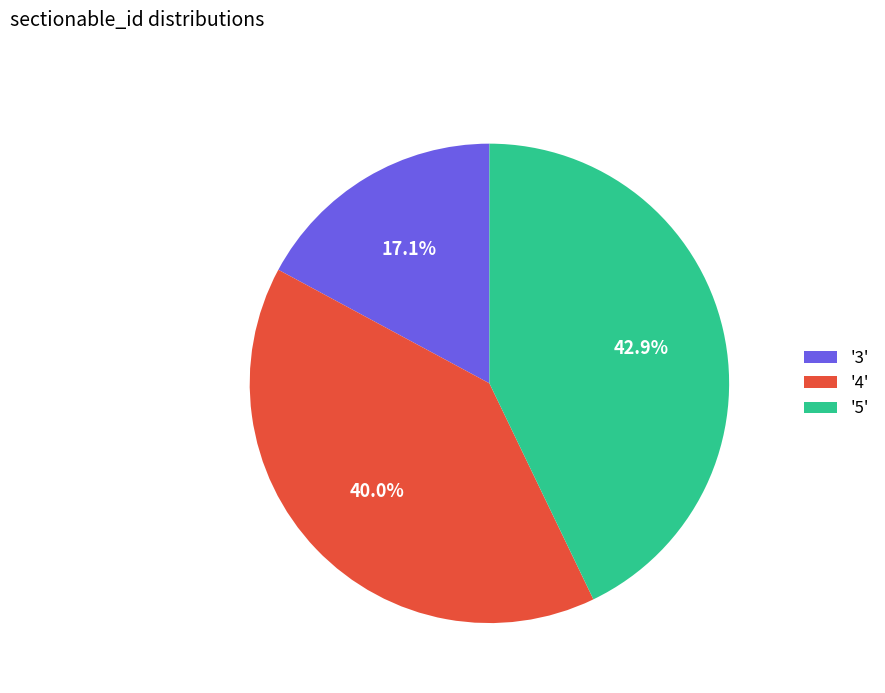

How many segments does this pie chart have?

3